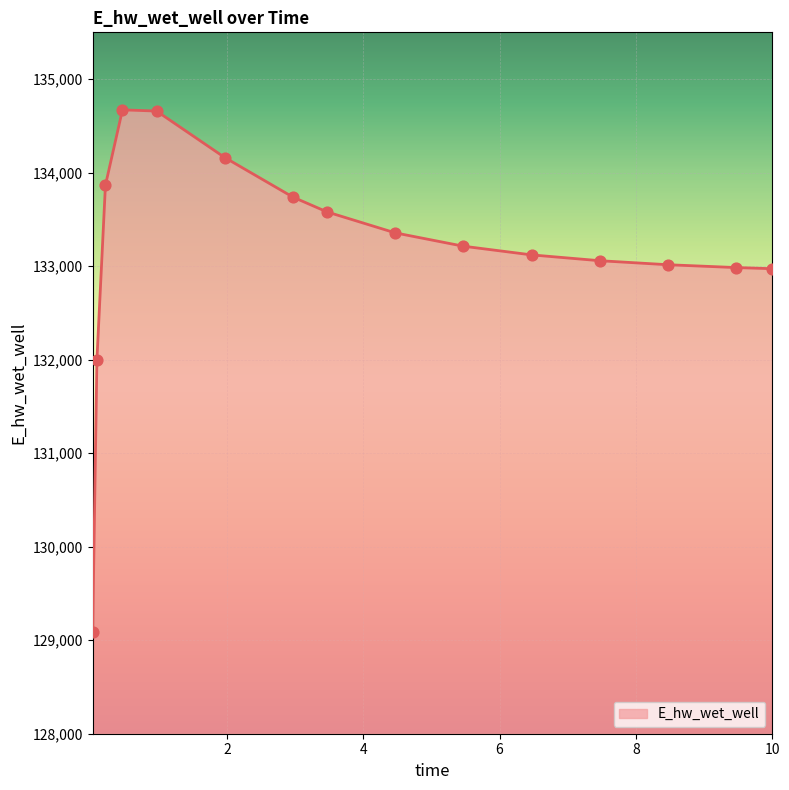

What is the difference between the maximum and minimum values?

5584.7